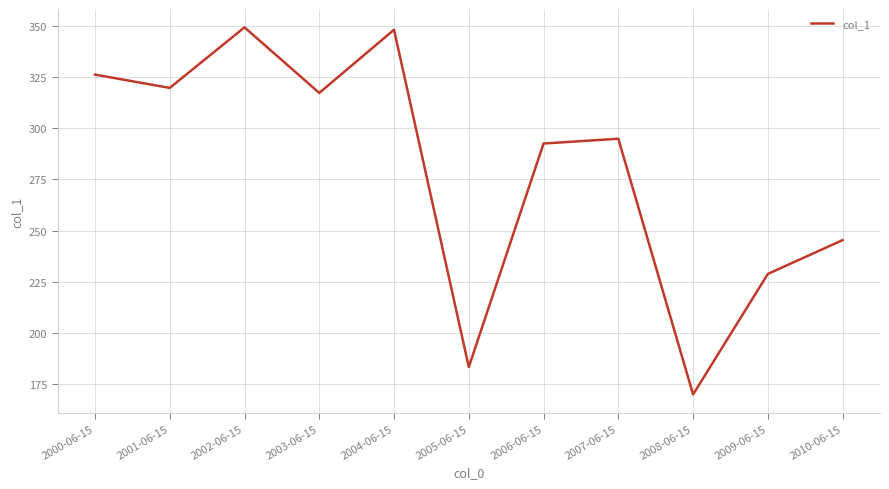

Reading left to right, transcribe all the data shown in this chart.

2000-06-15=326.3	2001-06-15=319.8	2002-06-15=349.4	2003-06-15=317.3	2004-06-15=348.2	2005-06-15=183.2	2006-06-15=292.6	2007-06-15=294.9	2008-06-15=169.8	2009-06-15=228.8	2010-06-15=245.3